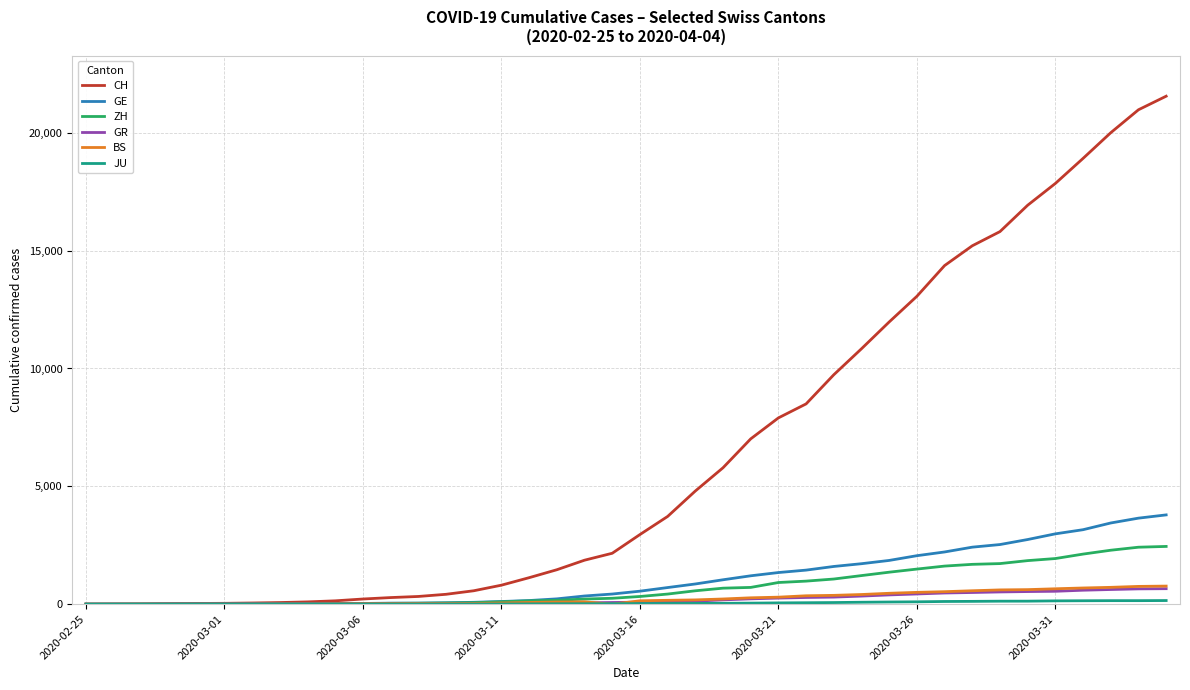

What is the maximum value shown in the chart?

21554